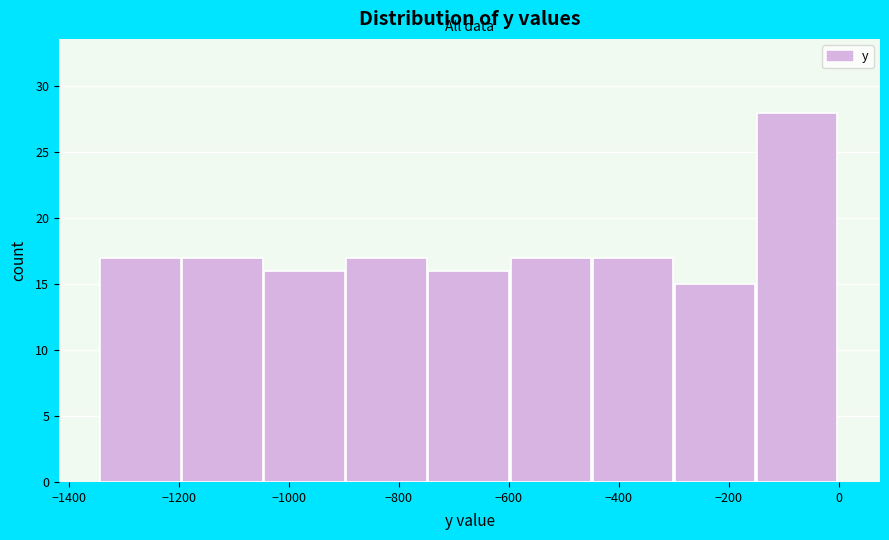

What is the height of the bar covering -440 to -300 on the x-axis? Neither the bar edges nor the heights are printed on the chart, so give them approximately, as read against the axes.

17